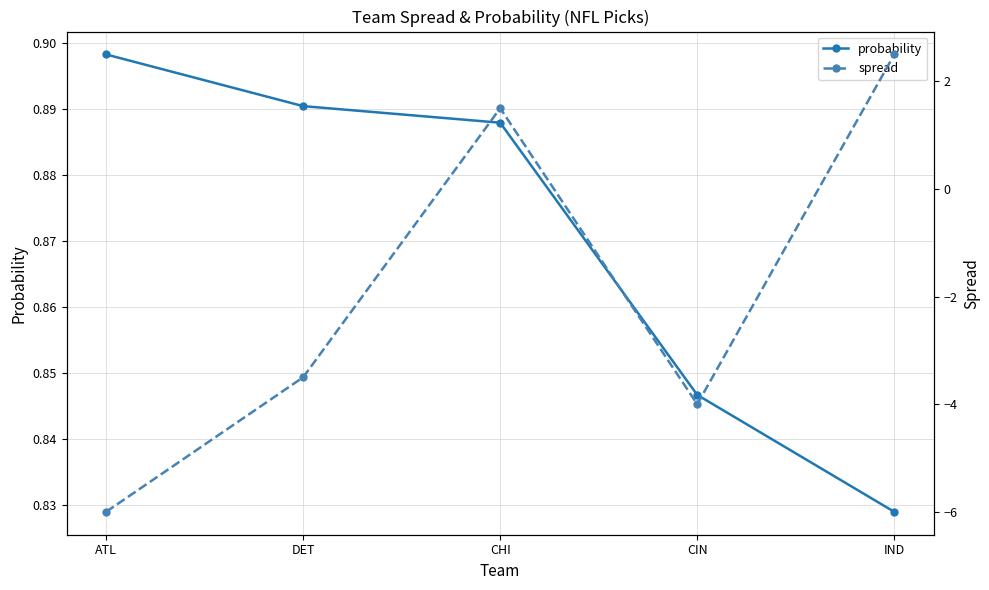

Which category has the lowest value in the probability series?

IND